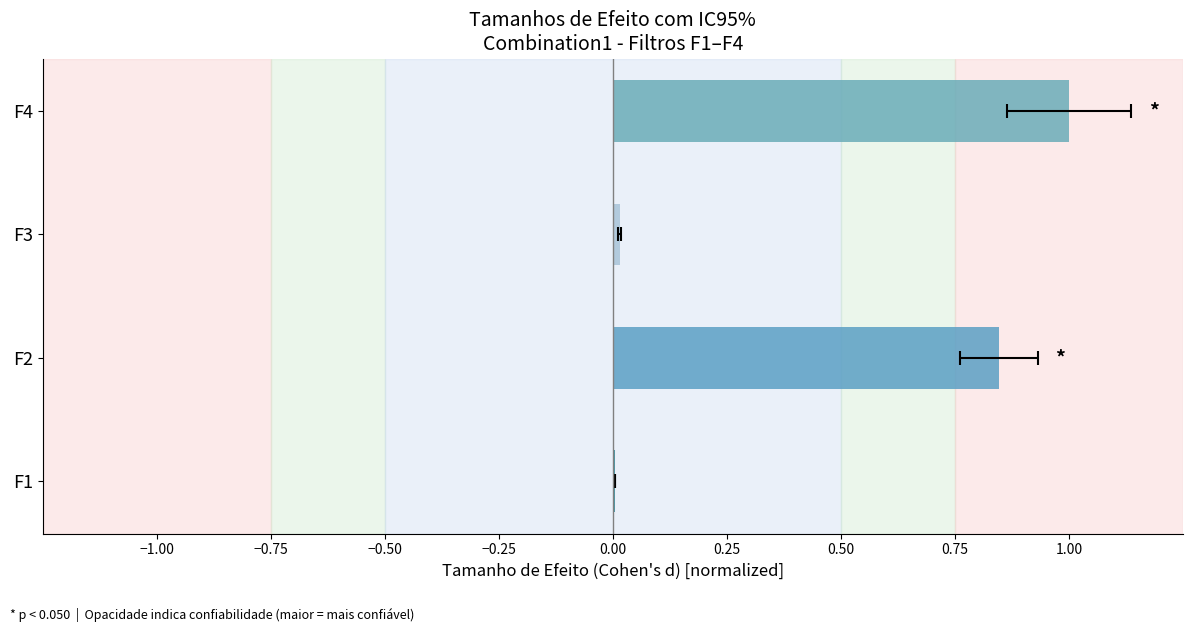

How many bars are there in total?

4